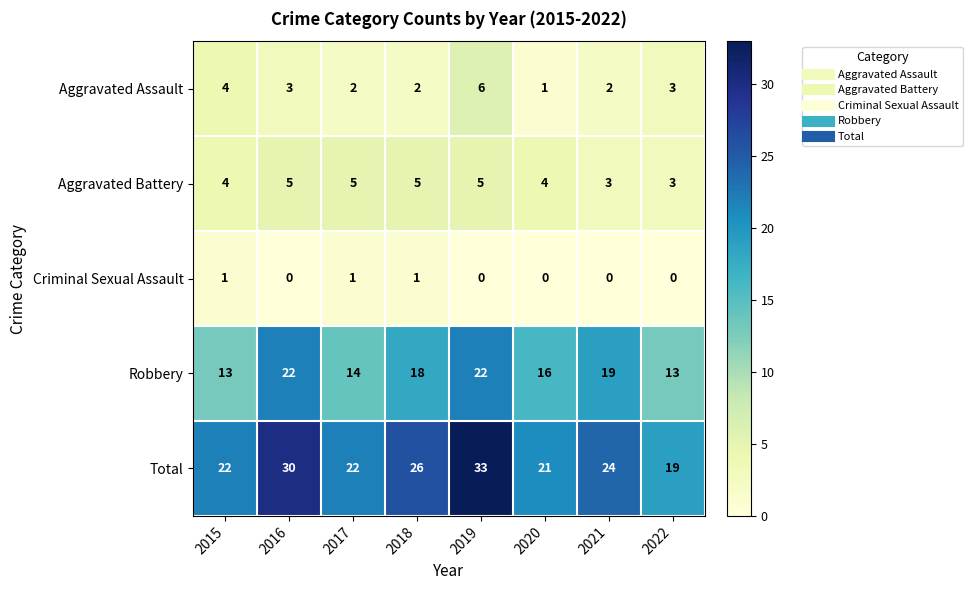

Which label corresponds to the largest value in the chart?

2019